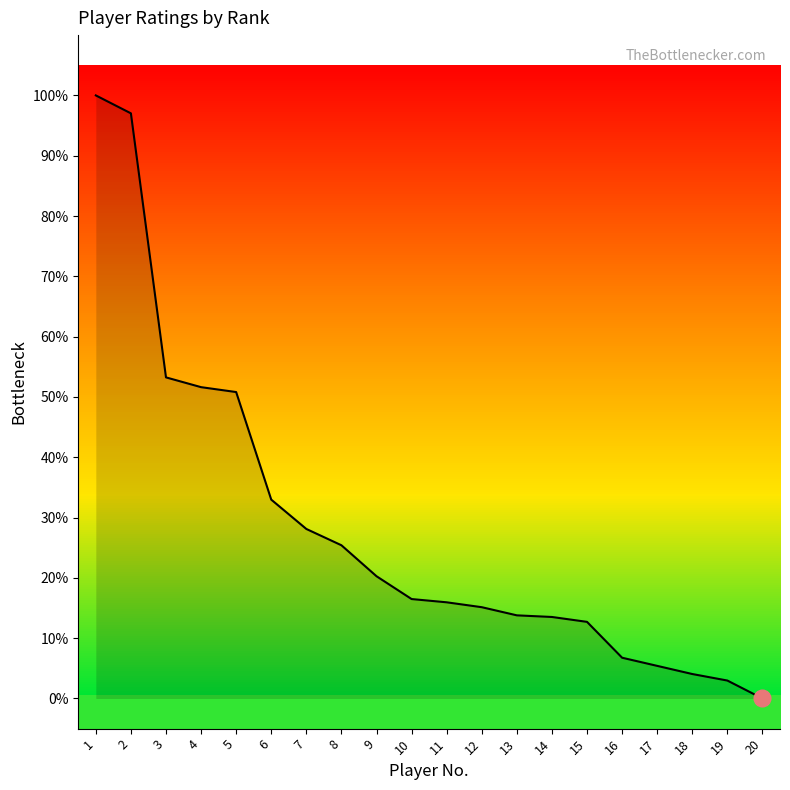

Which has a higher value, 9 or 16?

9